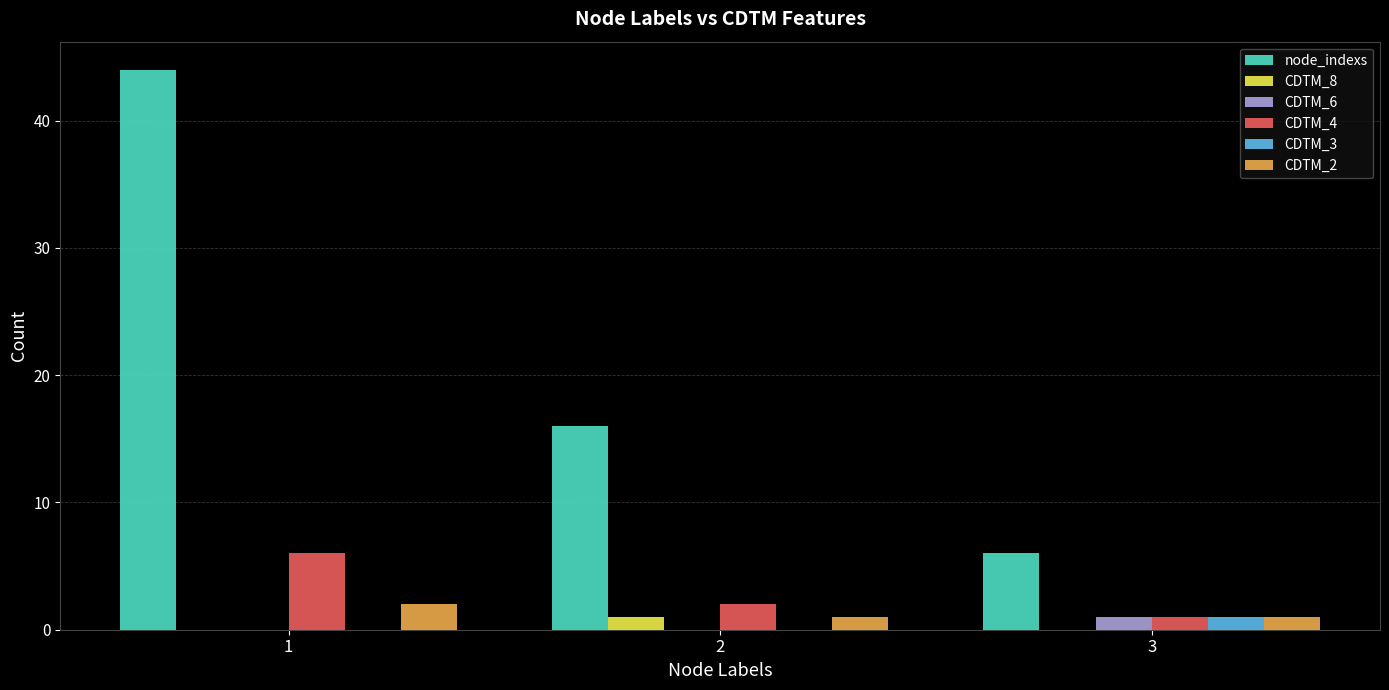

The value of CDTM_4 at 1 is 6. True or false?

True